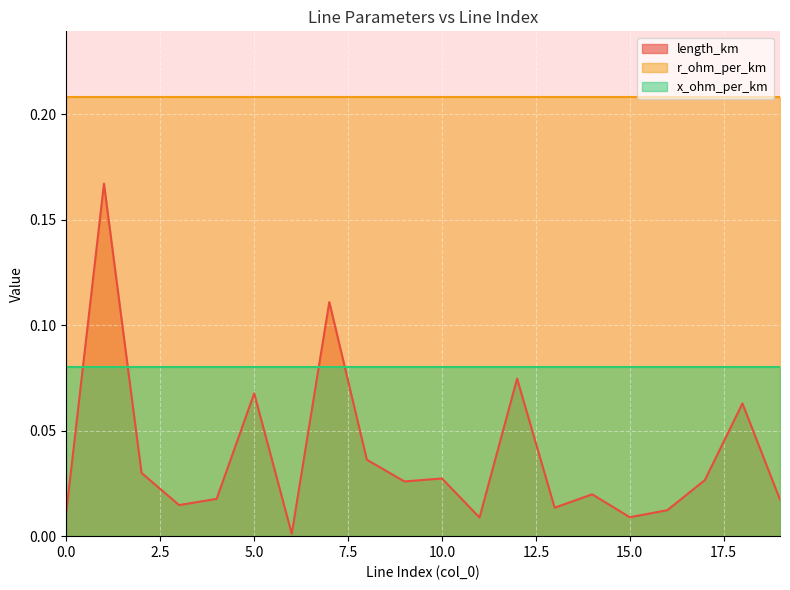

Is the value of length_km at 6 greater than the value of r_ohm_per_km at 17?

No